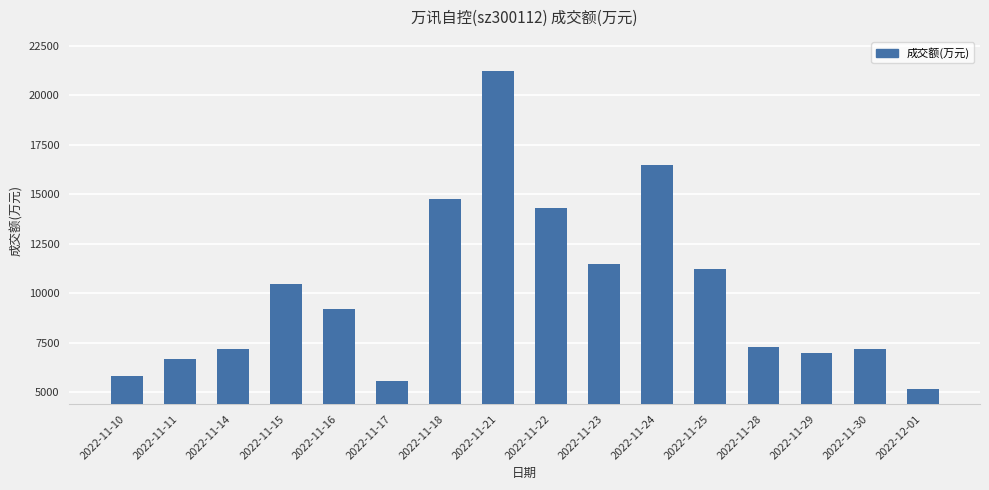

Is it true that the value at 2022-11-22 is 19621?

False